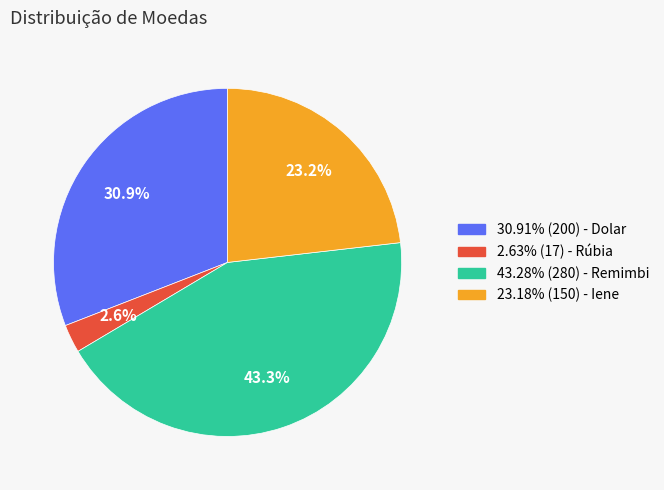

Does any single category account for the majority?

No